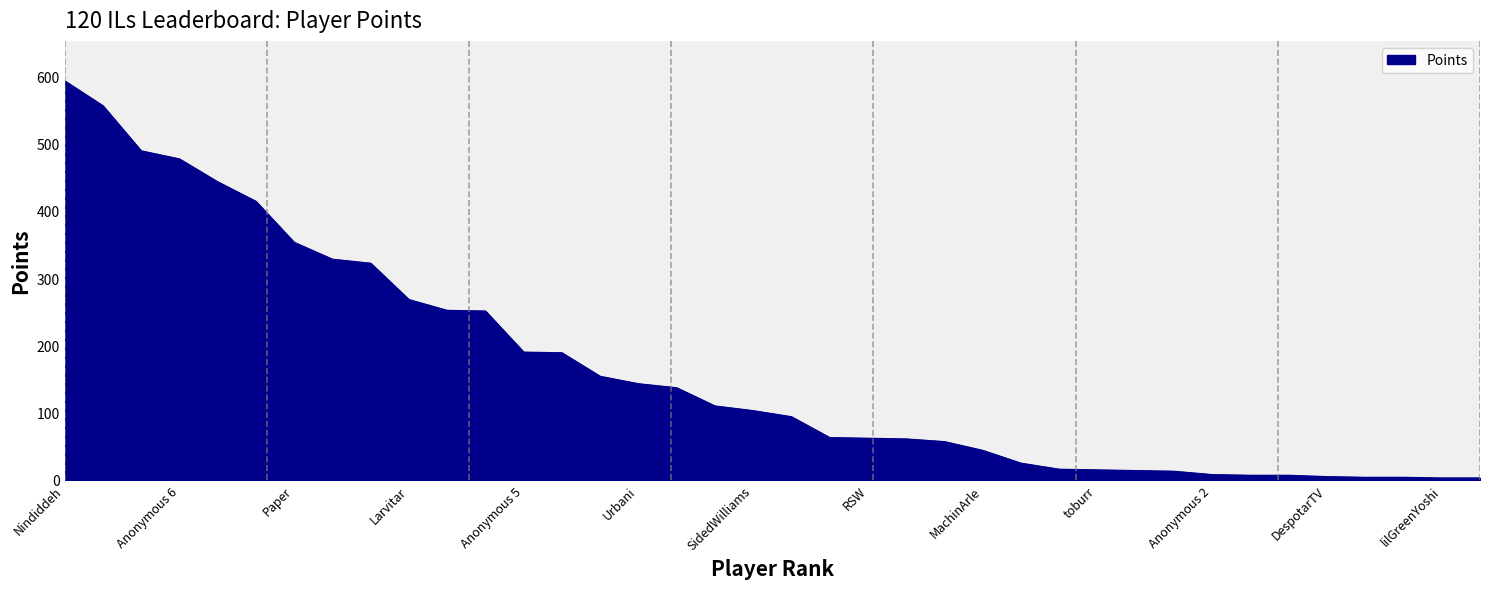

Does the chart display data point markers on the line(s)?

No